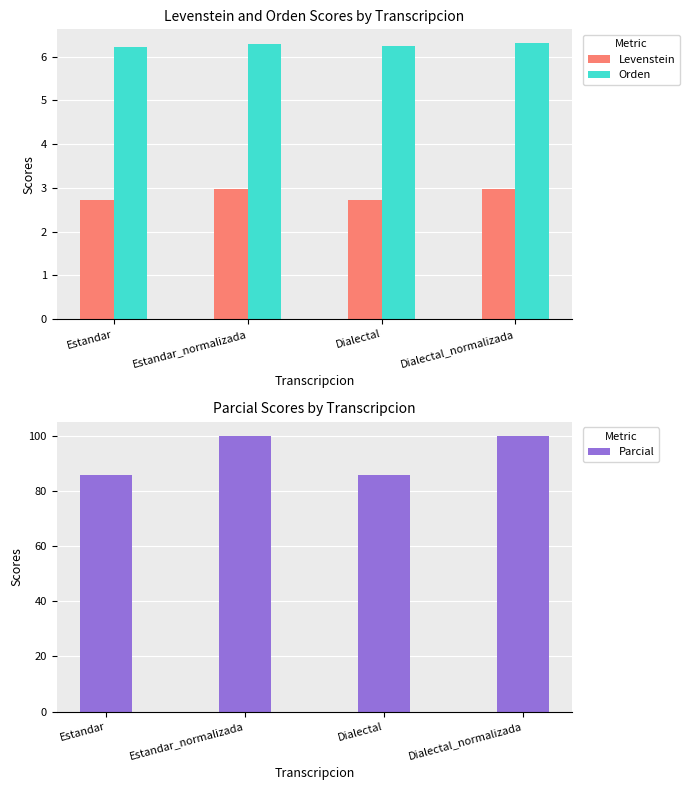

Where is Parcial nearest to the value 92?

Estandar